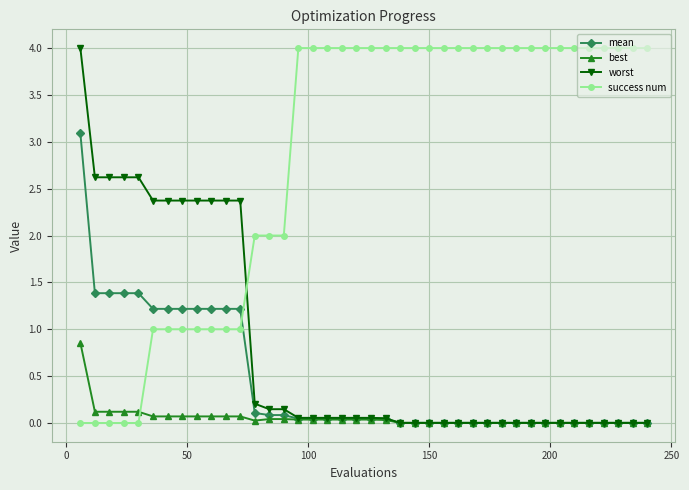

True or false: worst and success num intersect in this chart.

True